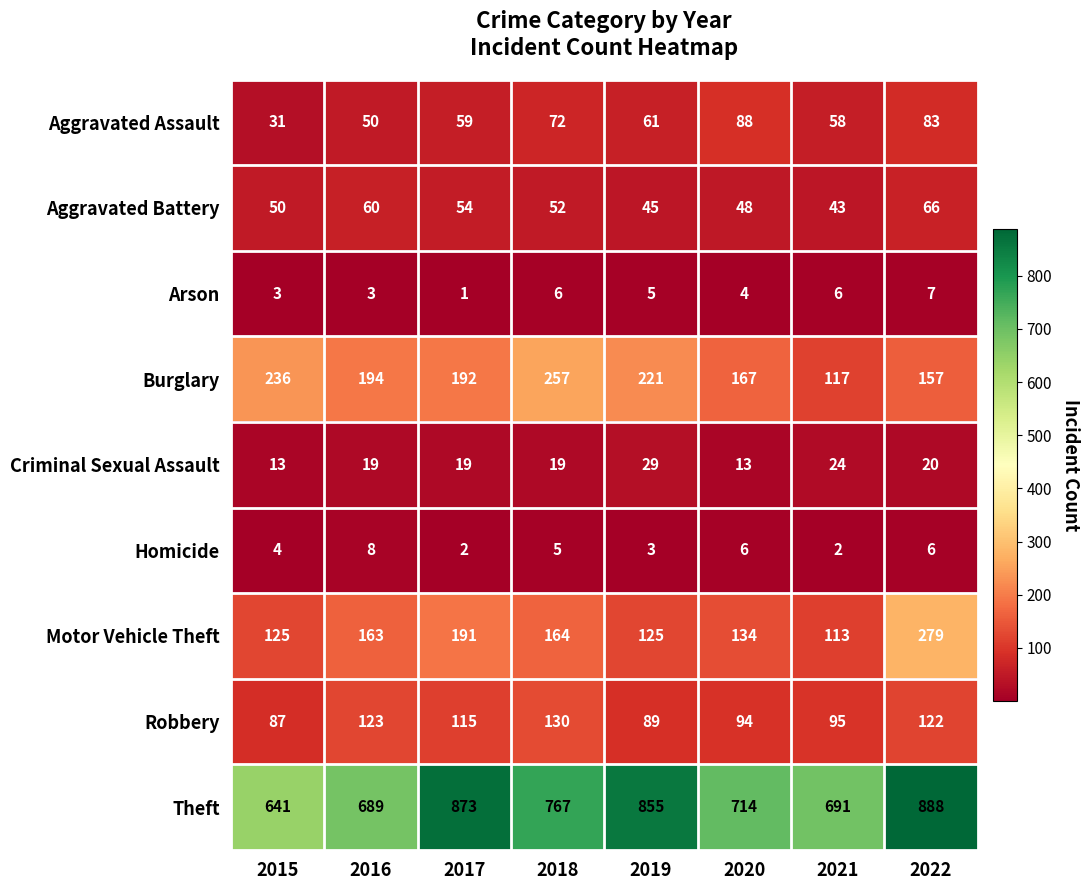

Which category has the lowest value across all series?

2017